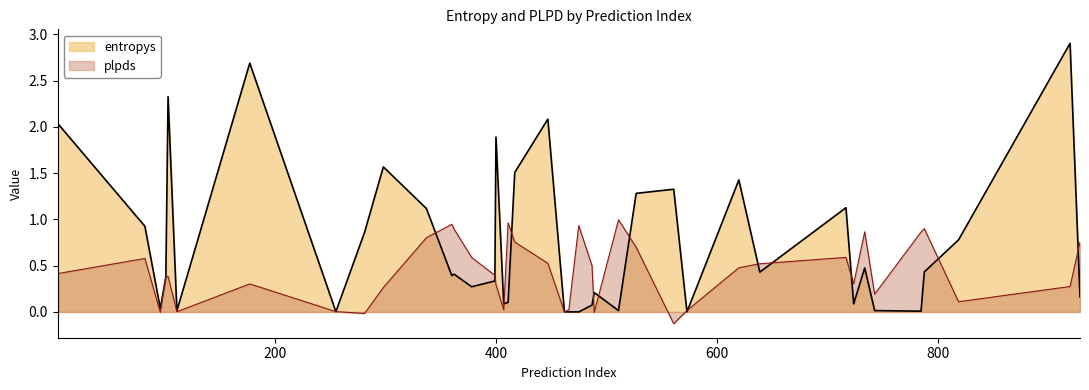

Rank the categories by entropys value from highest to lowest.

920, 177, 103, 447, 3, 400, 298, 417, 620, 561, 527, 717, 337, 82, 281, 819, 734, 788, 639, 362, 360, 101, 399, 378, 489, 929, 411, 724, 407, 487, 96, 743, 511, 111, 785, 255, 462, 466, 573, 475